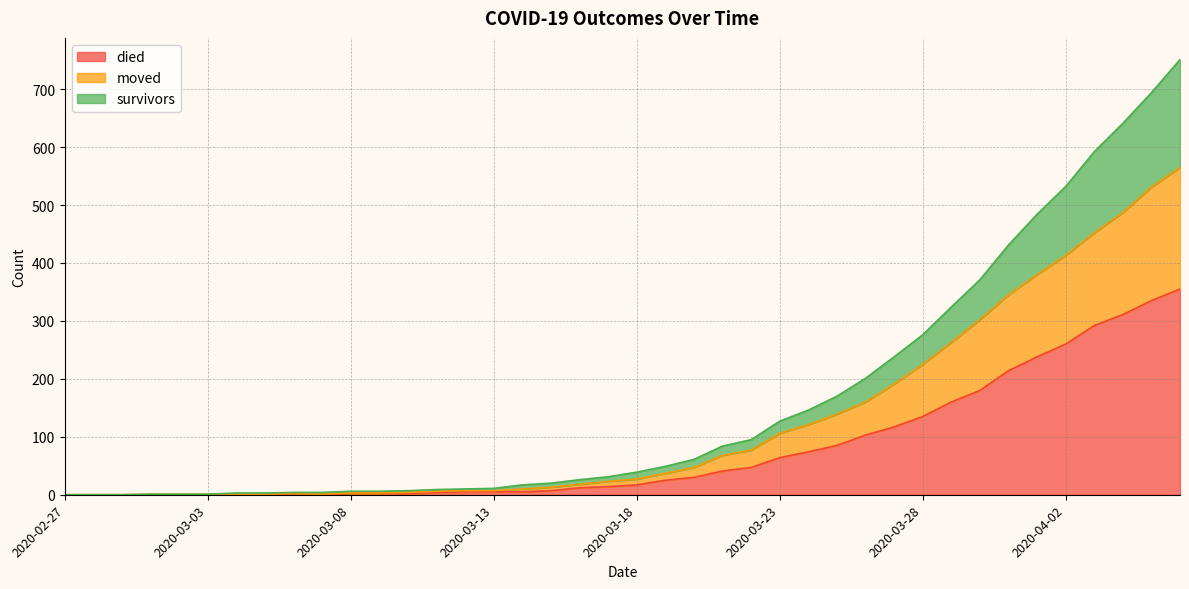

What is the maximum value for died?

355